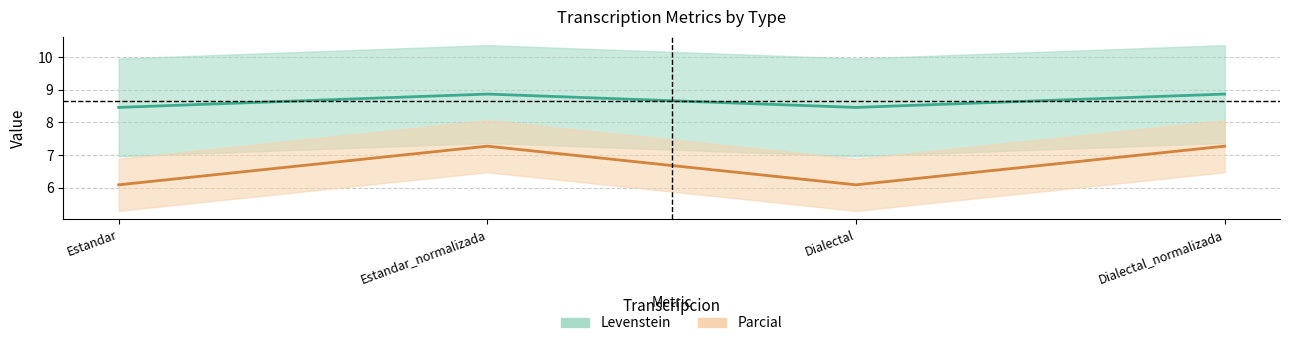

Rank the series by their average value, from lowest to highest.

Parcial, Levenstein